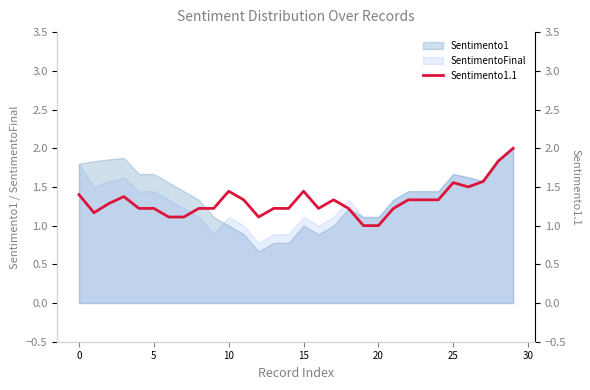

Reading left to right, what are all the values shown in this chart?

1.4	1.2	1.3	1.4	1.2	1.2	1.1	1.1	1.2	1.2	1.4	1.3	1.1	1.2	1.2	1.4	1.2	1.3	1.2	1.0	1.0	1.2	1.3	1.3	1.3	1.6	1.5	1.6	1.8	2.0